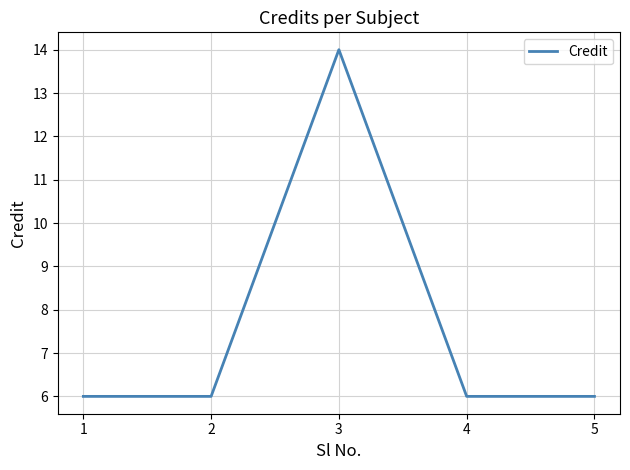

Is it true that the value at 2 is 3?

False